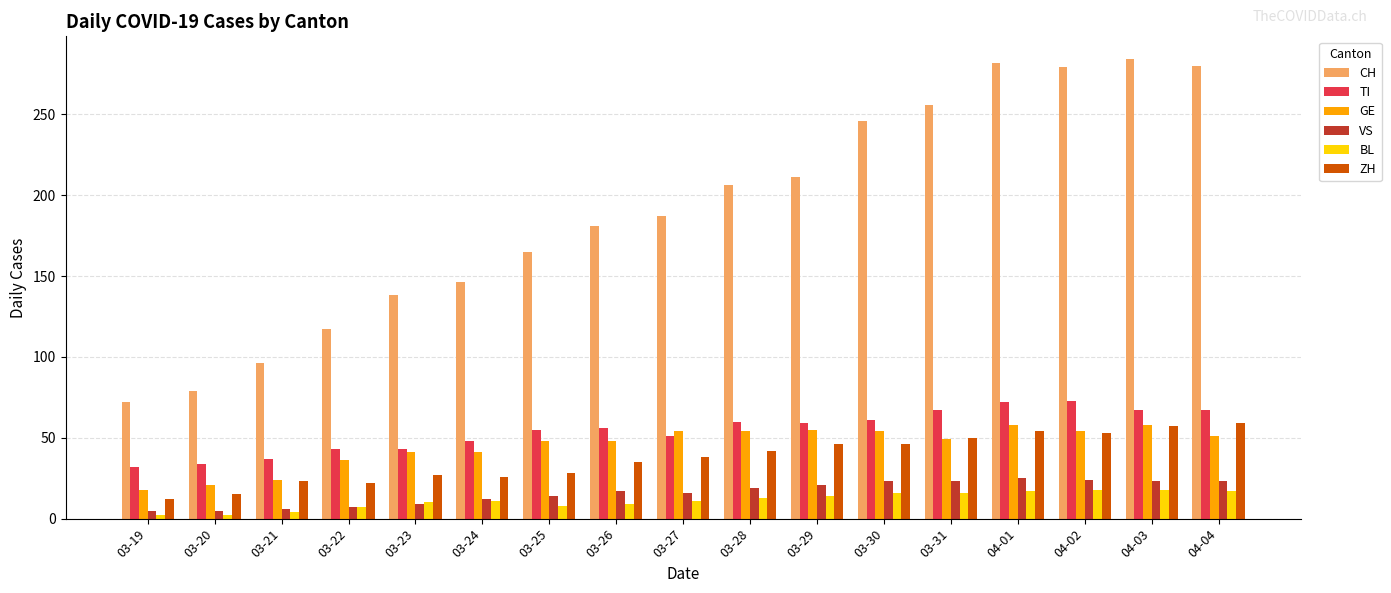

Which series has the widest spread of values?

CH